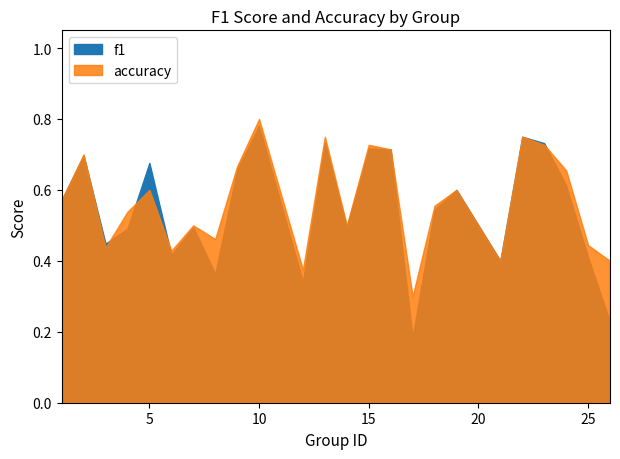

At which label is f1 closest to 0?

17